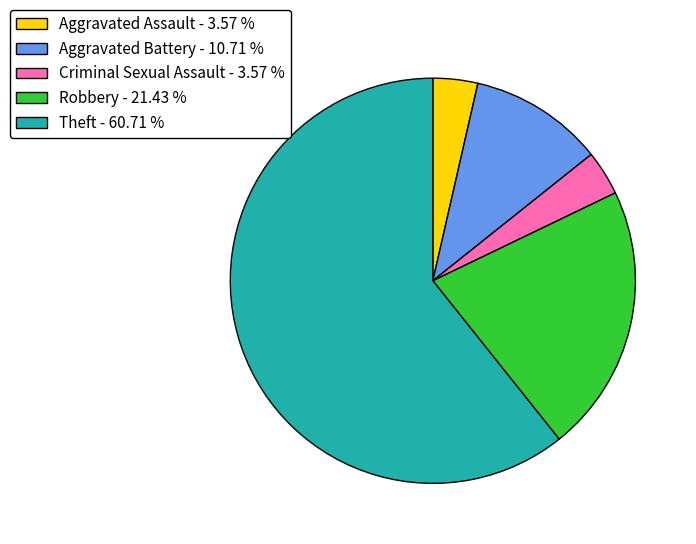

Is there any slice that represents more than half of the pie?

Yes